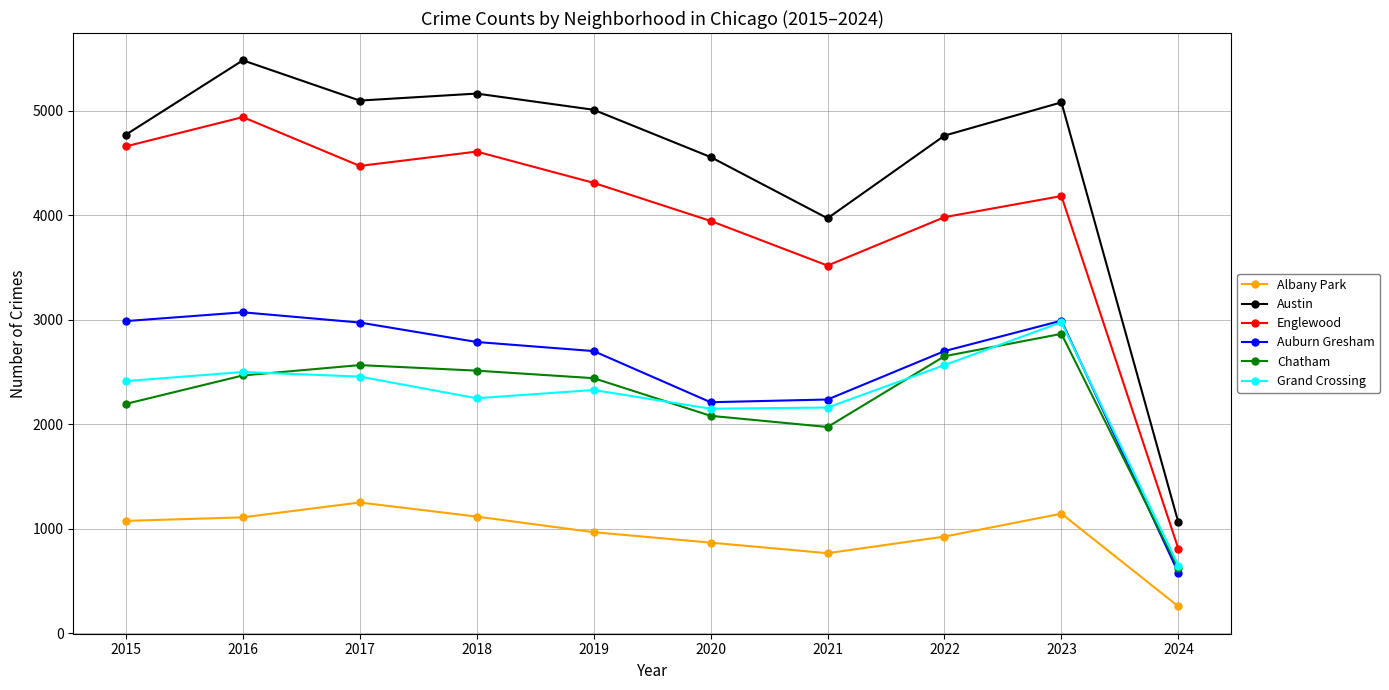

Which series has the largest total across all categories?

Austin